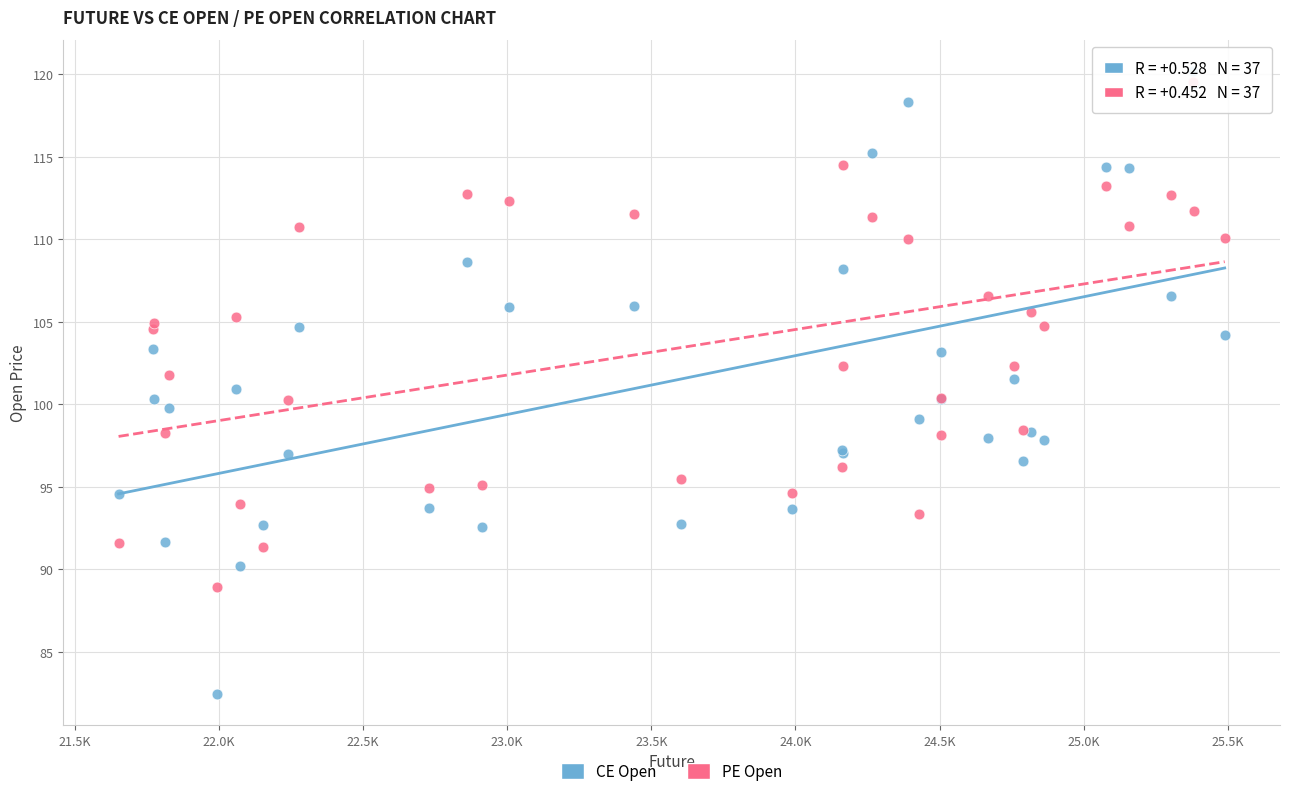

Which series reaches the maximum Y coordinate?

CE Open